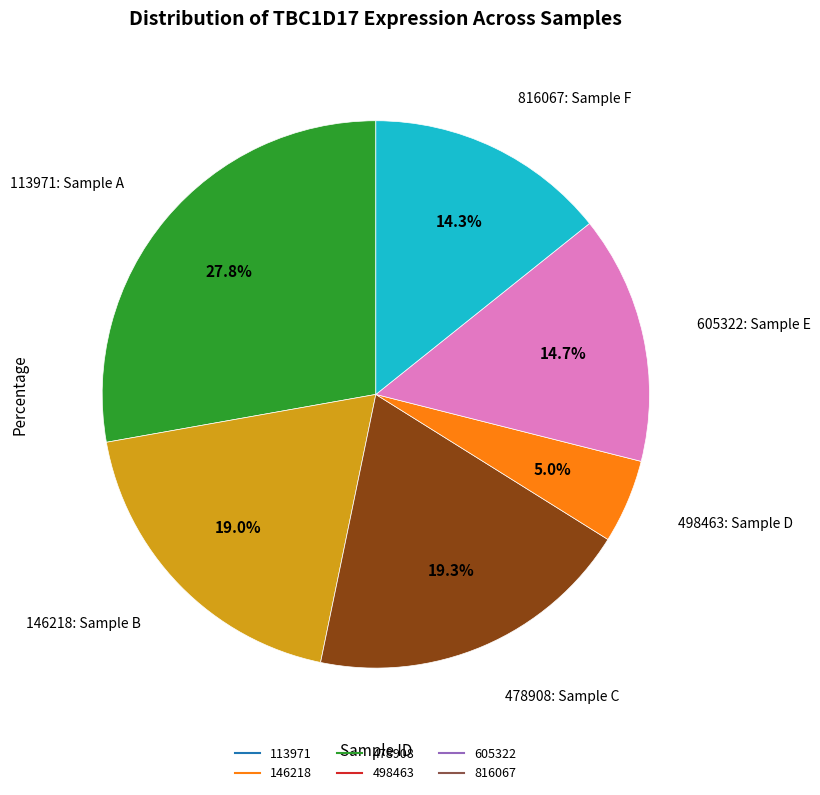

Is there a majority slice in this chart?

No